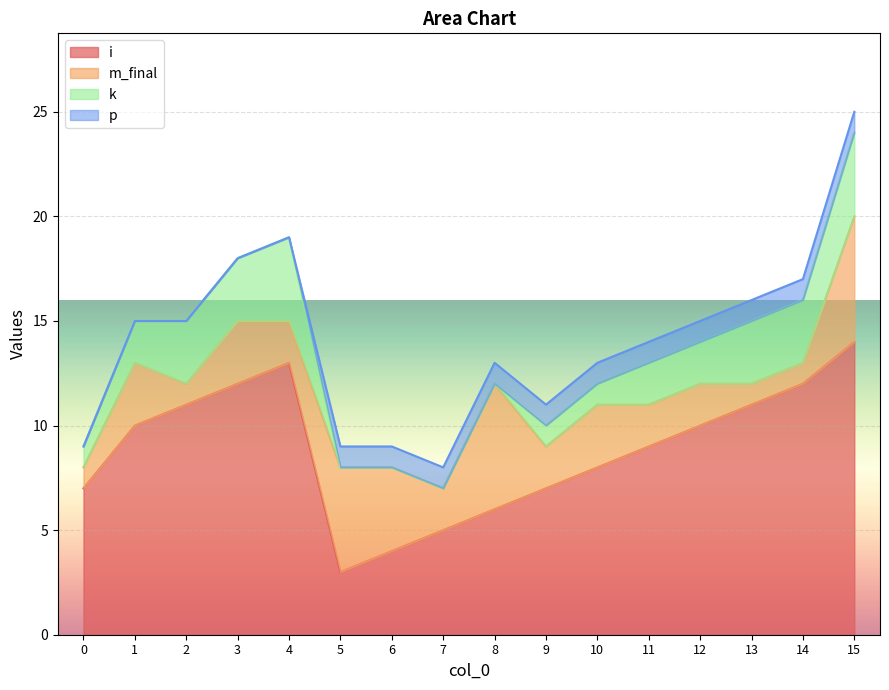

True or false: i and k cross at least once.

False